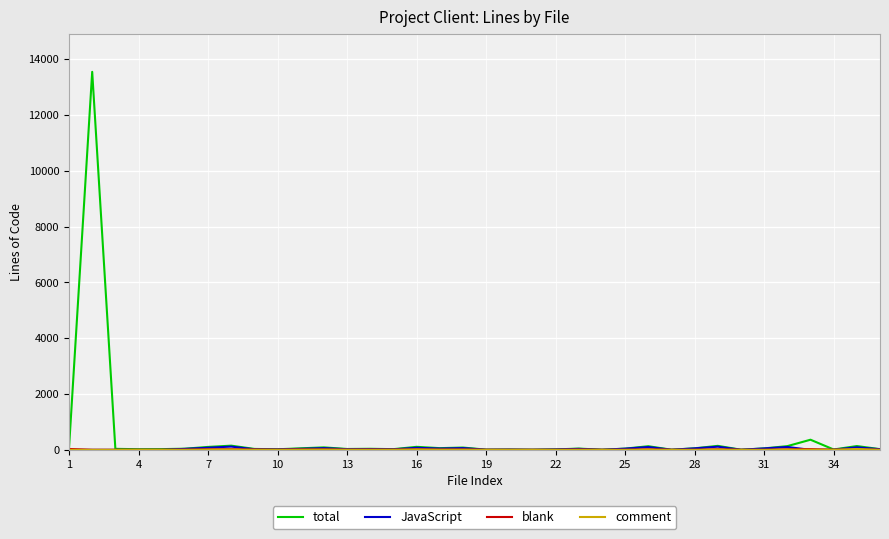

Which series has the largest range (max minus min)?

total